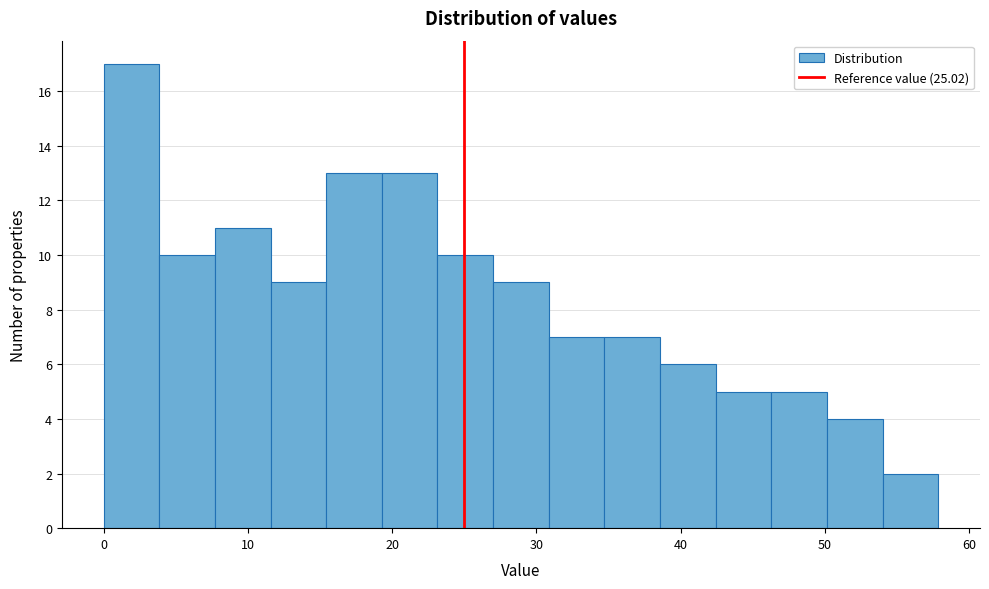

Around what value on the x-axis is the tallest bar? Give the approximate position of its centre, as read against the axis.

2